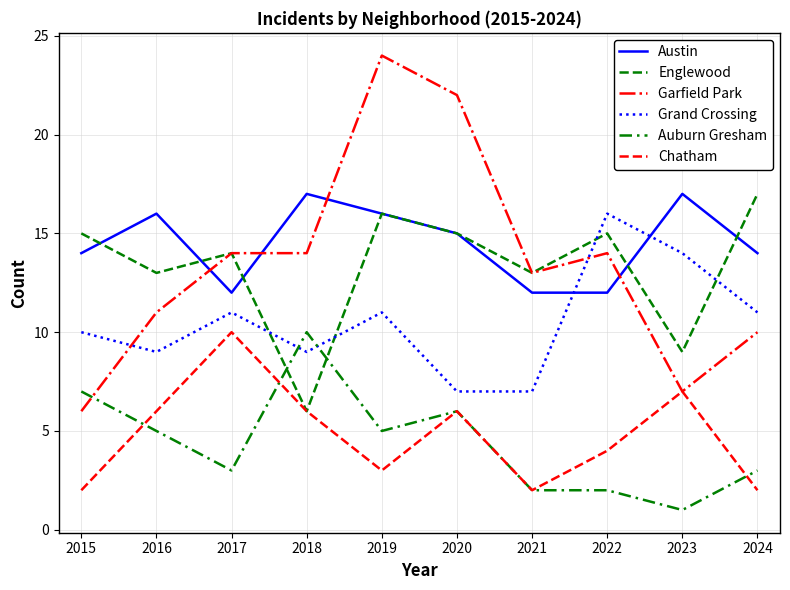

Rank the series by their maximum value, from highest to lowest.

Garfield Park, Austin, Englewood, Grand Crossing, Auburn Gresham, Chatham